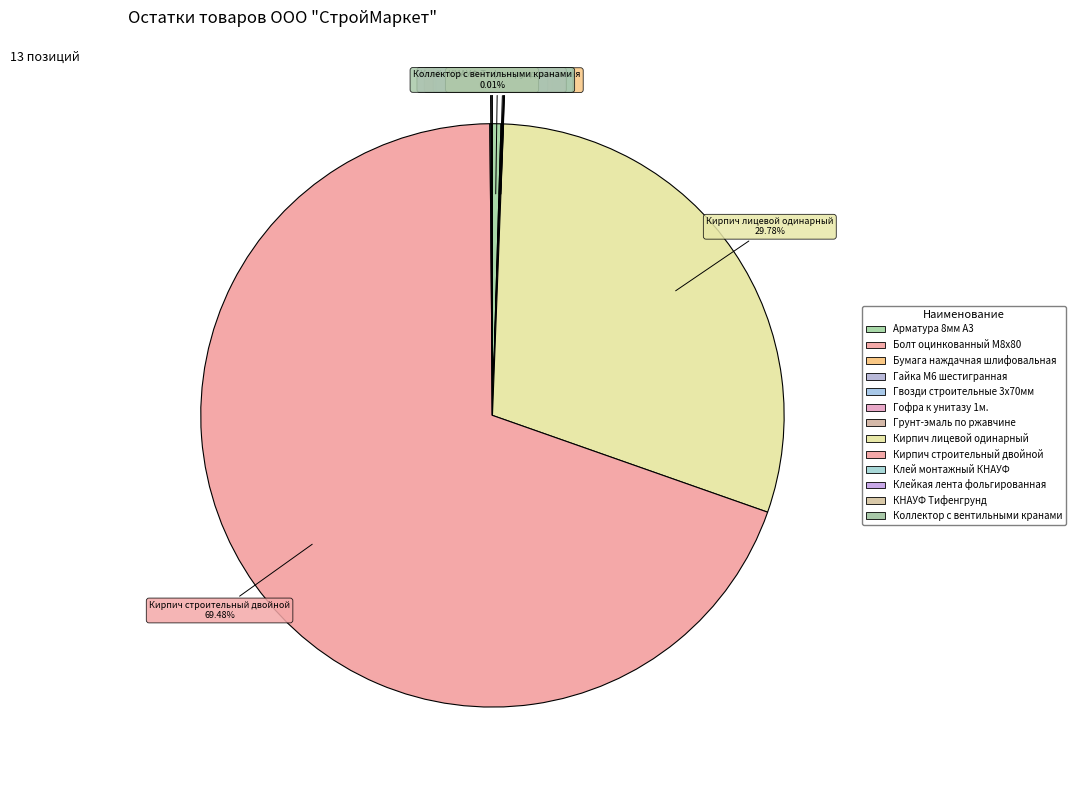

What percentage do Кирпич строительный двойной and Гвозди строительные 3x70мм together represent?

69.5%